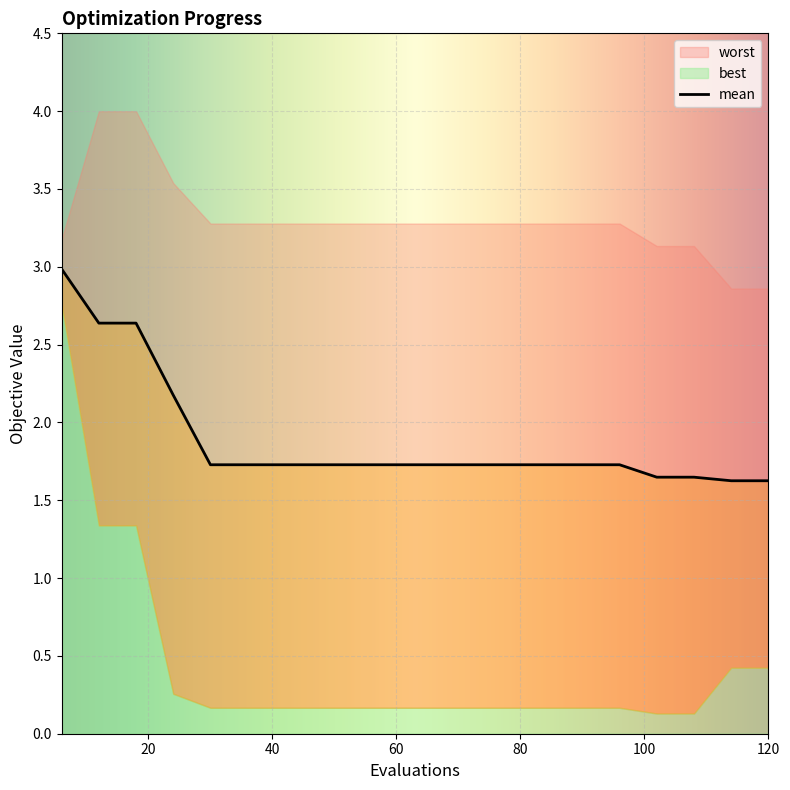

Is this an area chart (filled region under the line)?

No